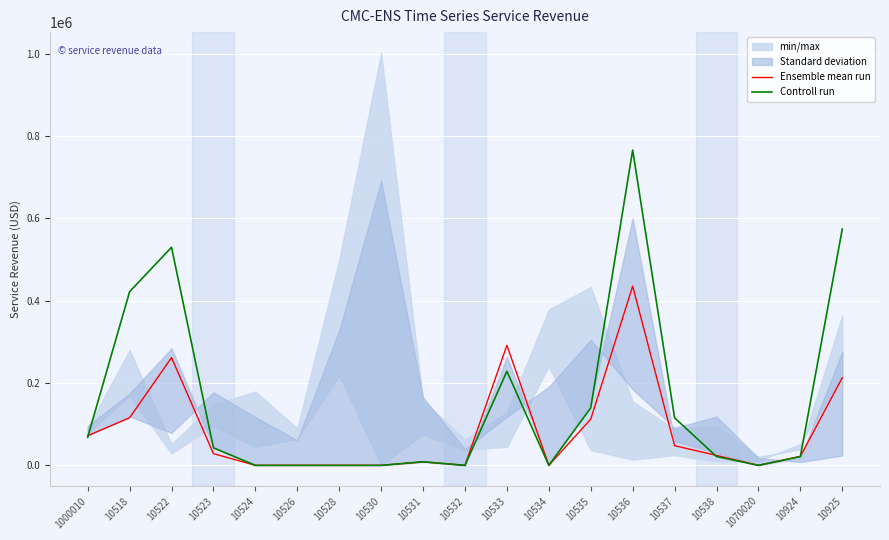

At which category is the sum across all series the highest?

10536